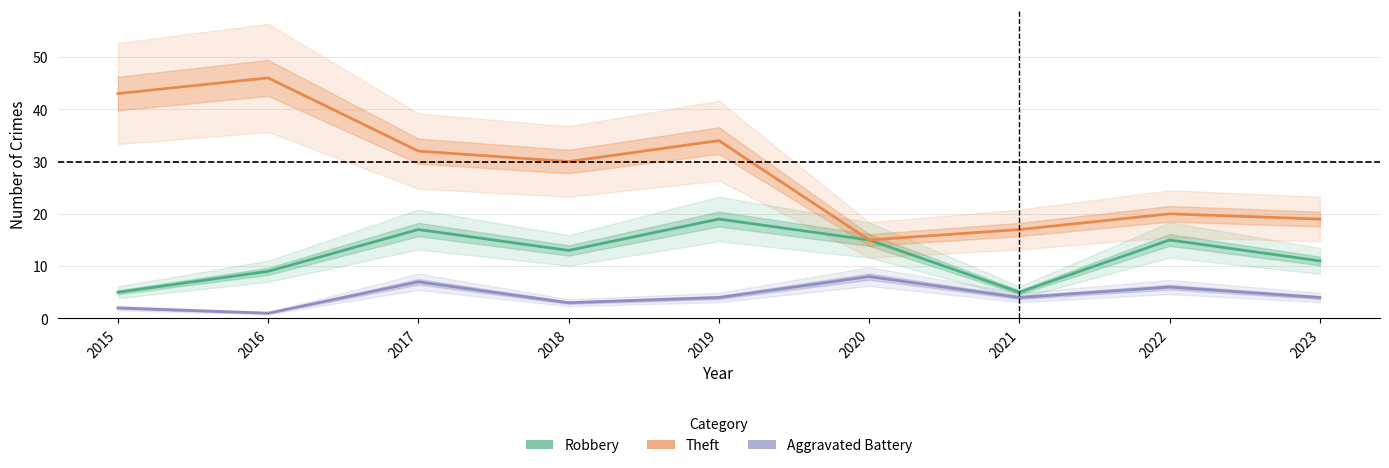

The Robbery series shows 5 at 2015. True or false?

True